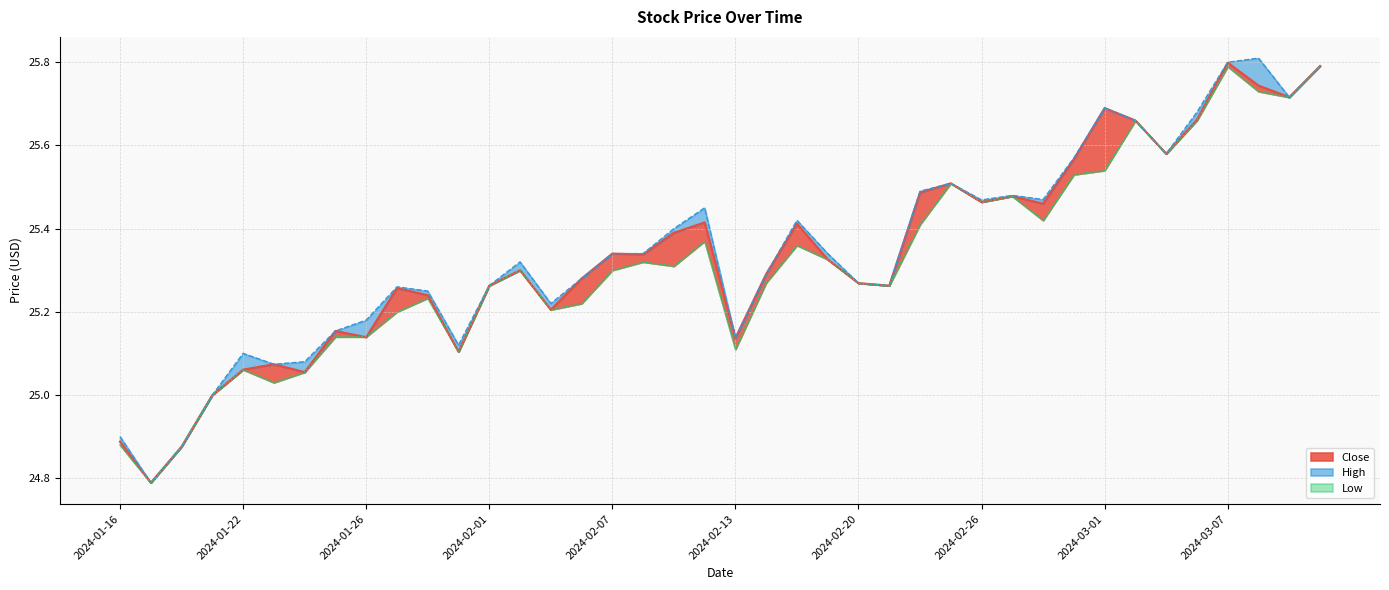

The Low series shows 25.3 at 2024-02-02. True or false?

True